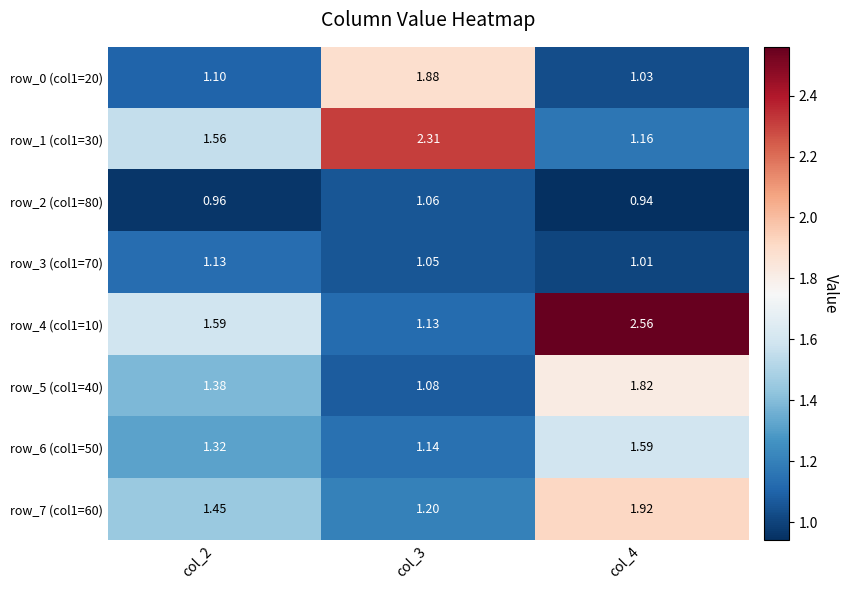

Is the value of row_3 (col1=70) at col_3 greater than the value of row_5 (col1=40) at col_2?

No